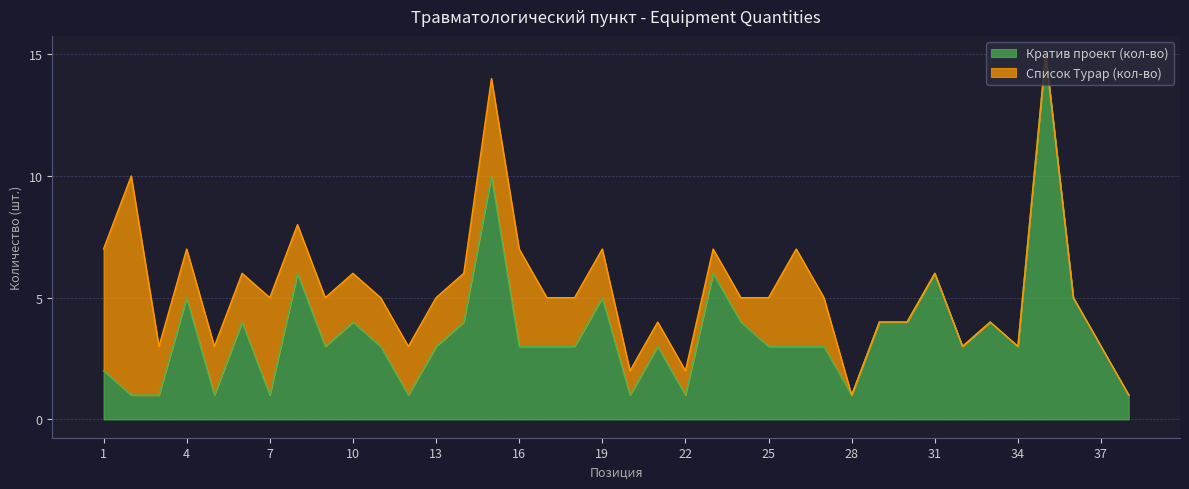

What is the maximum value for Кратив проект (кол-во)?

15